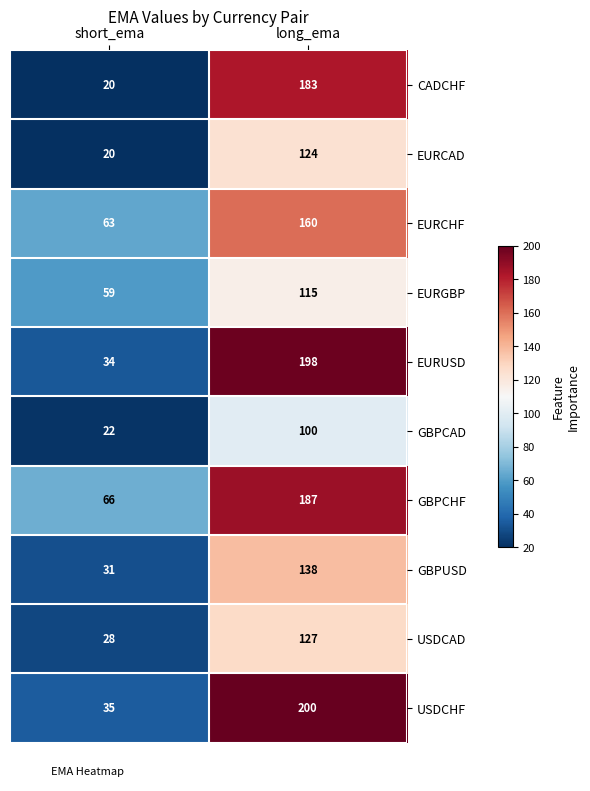

True or false: EURCHF has a value of 63 at short_ema.

True